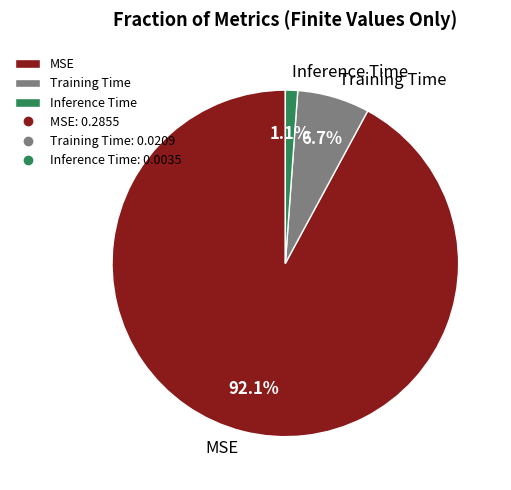

What percentage is the Training Time slice, to the nearest percent?

7%